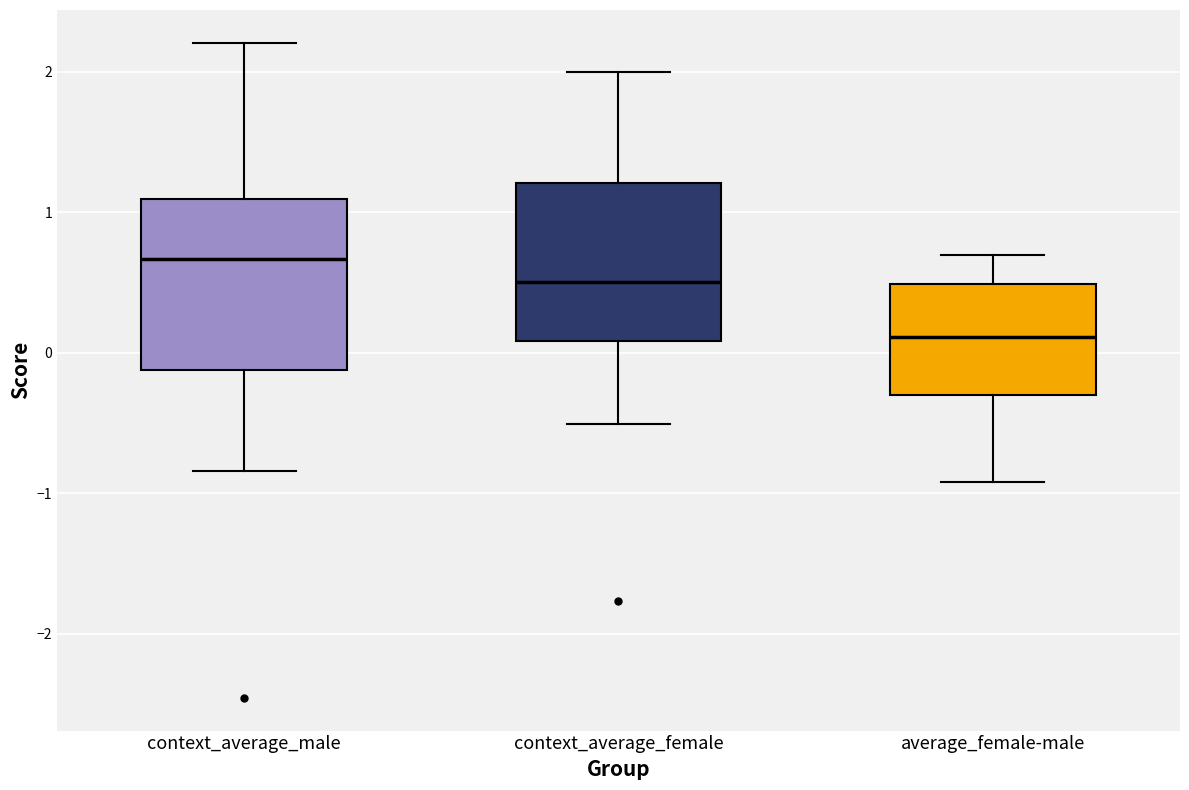

Where does the lower whisker of the box for context_average_female end on the y-axis? The values are not printed on the chart, so give them approximately, as read against the axis.

-0.5